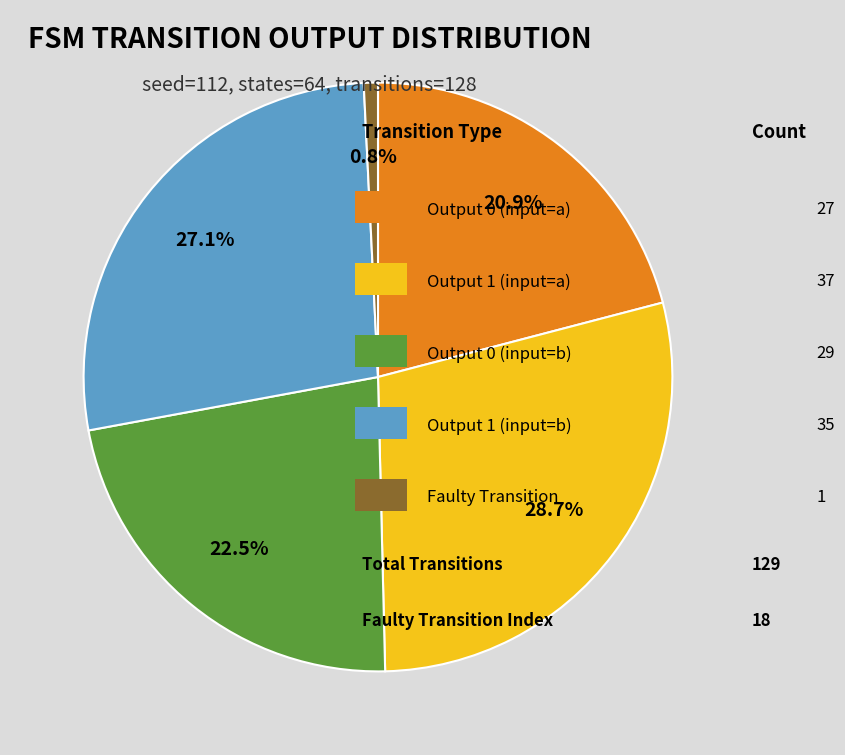

To the nearest percent, what is the difference between the largest and smallest slice percentages?

28%